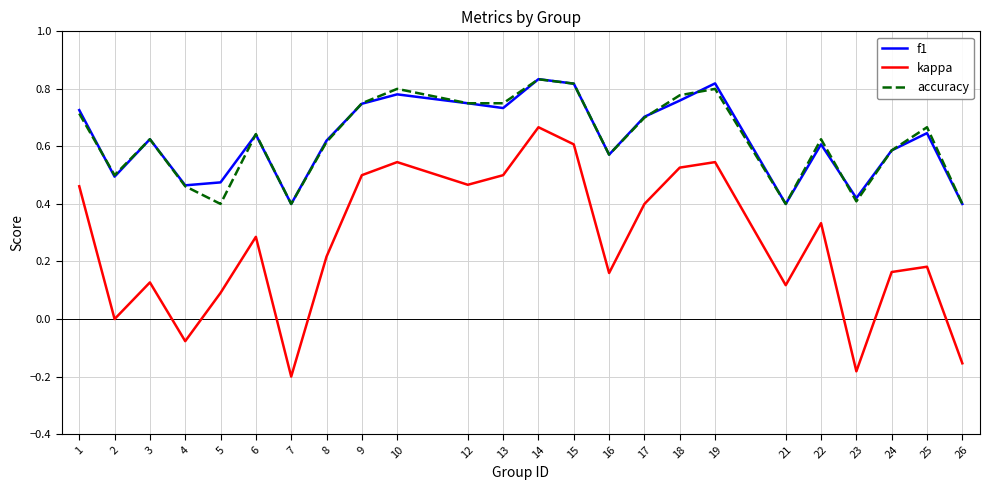

Which series has the largest range (max minus min)?

kappa